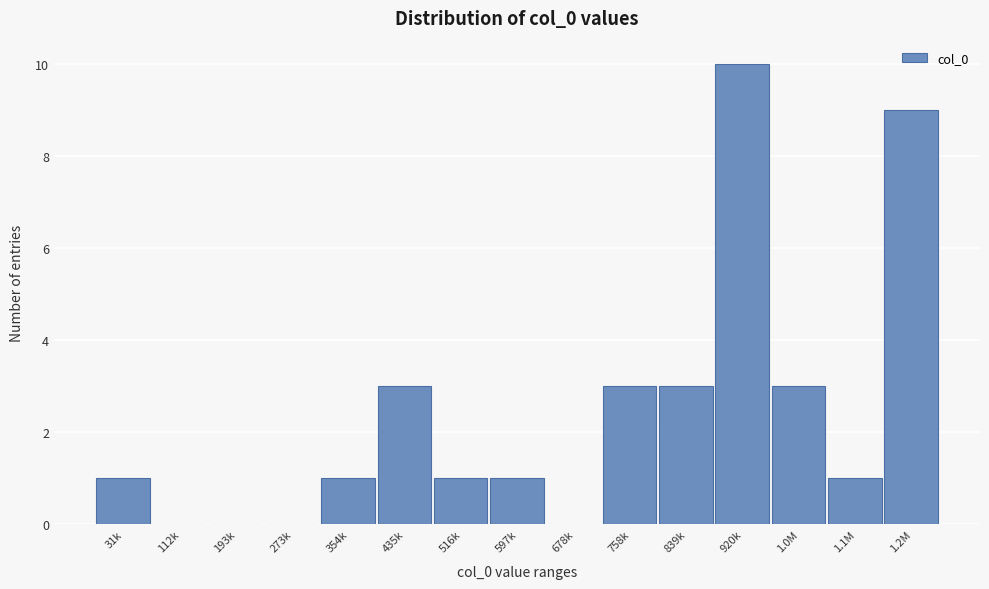

Reading left to right, what are all the values shown in this chart?

31k=1	112k=0	193k=0	273k=0	354k=1	435k=3	516k=1	597k=1	678k=0	758k=3	839k=3	920k=10	1.0M=3	1.1M=1	1.2M=9